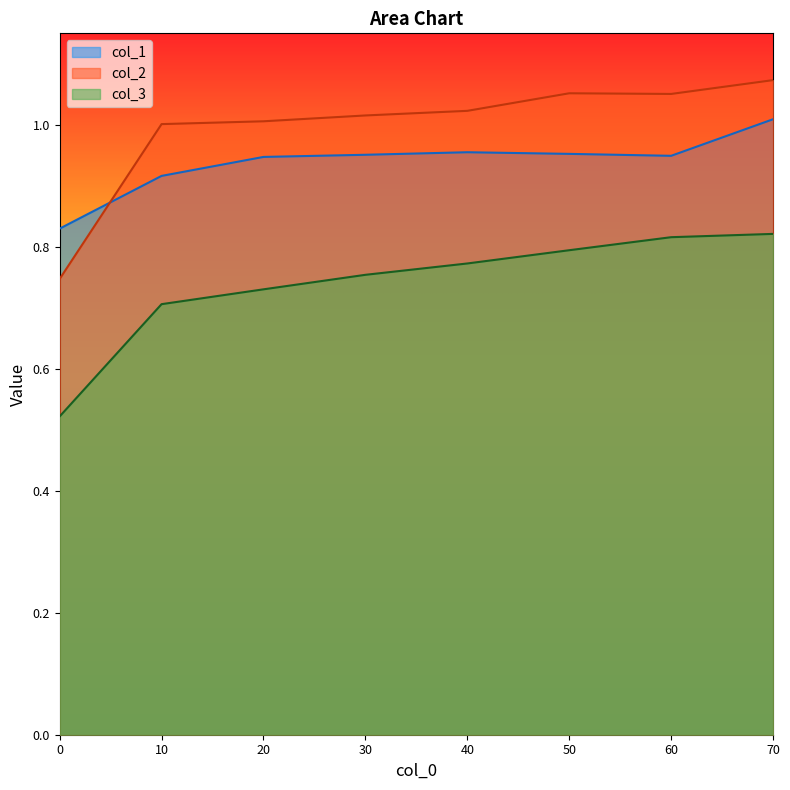

True or false: col_3 has more than 2 points higher than both neighbors.

False